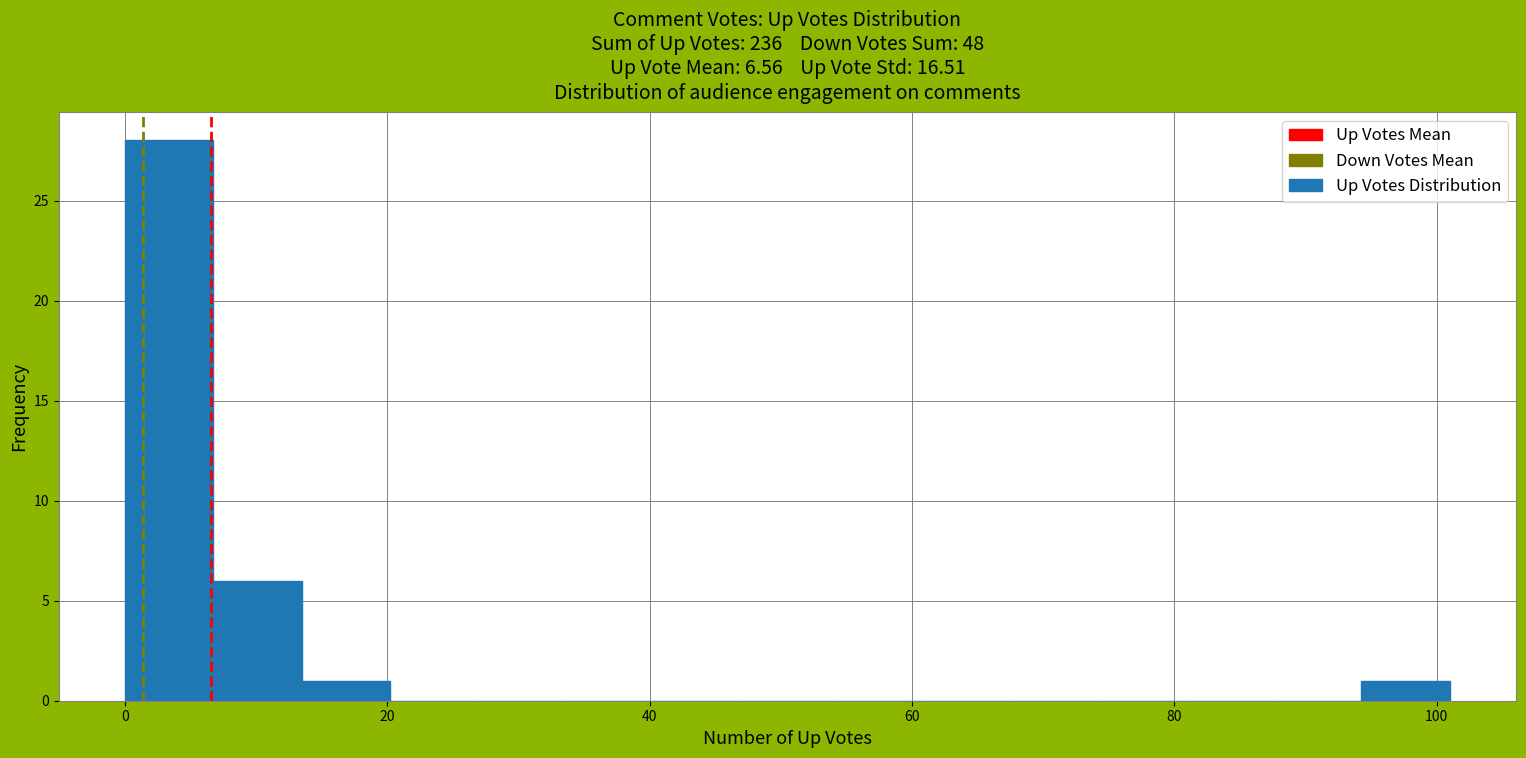

Read against the x-axis, roughly where is the centre of the tallest bar?

4